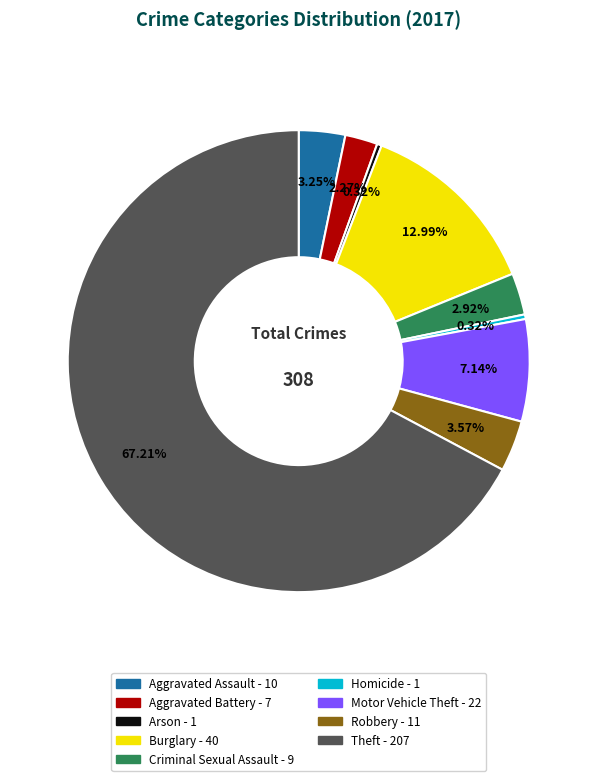

Combined, do Criminal Sexual Assault and Theft account for over 50%?

Yes